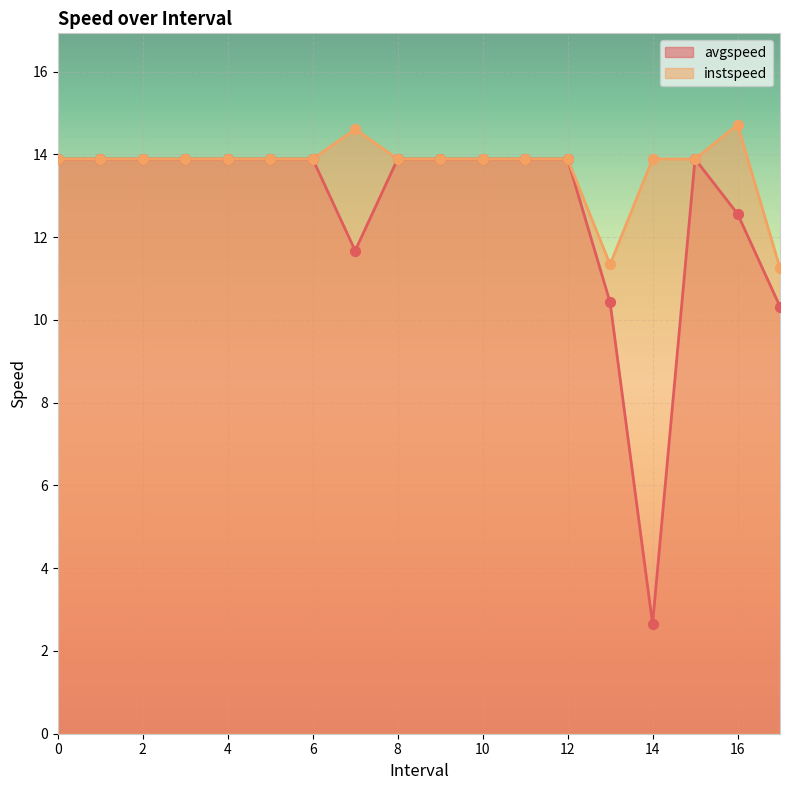

Which series has the largest Y range (max minus min)?

avgspeed